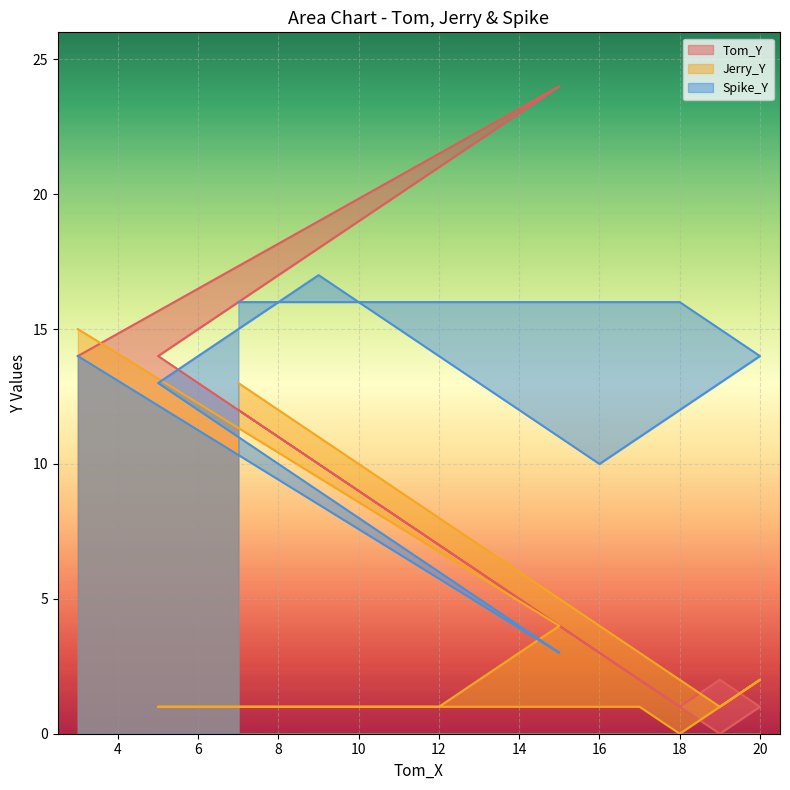

True or false: Jerry_Y and Spike_Y intersect in this chart.

True